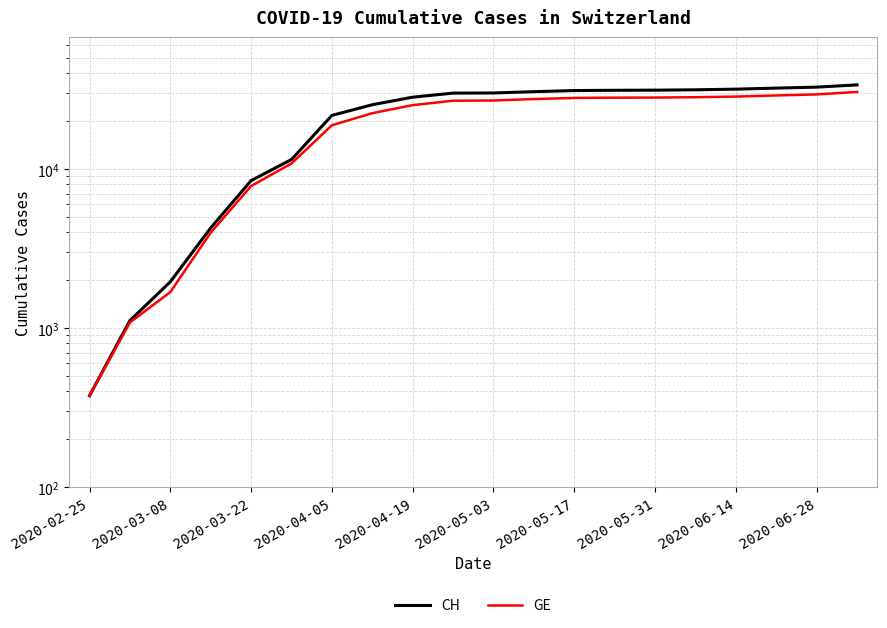

The CH series shows 2886 at 2020-03-08. True or false?

False